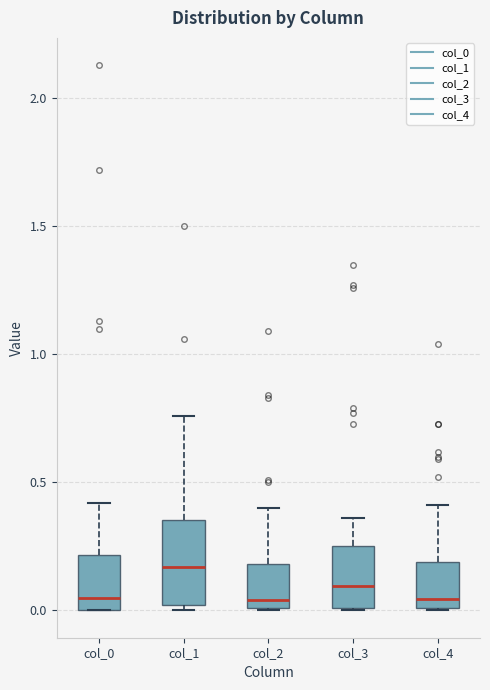

Comparing the boxes themselves (not the whiskers), which one is the tallest?

col_1